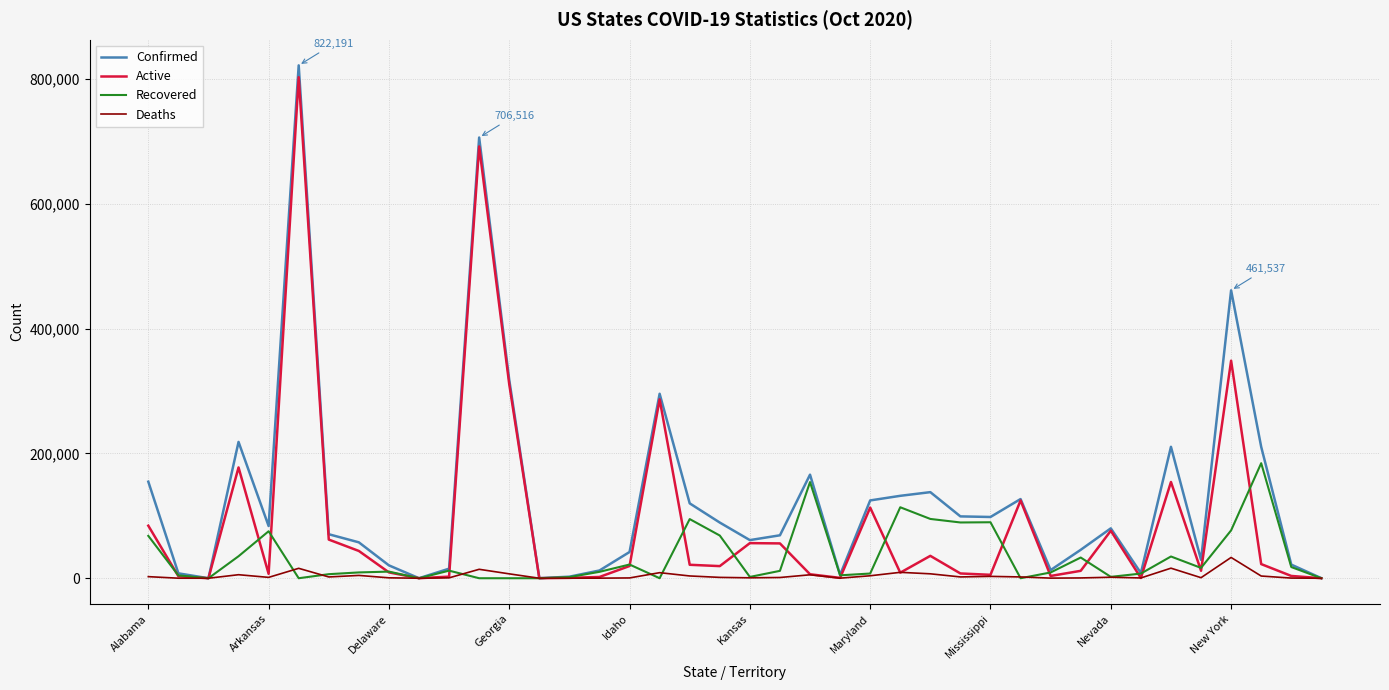

List the series in order of their peak value, highest first.

Confirmed, Active, Recovered, Deaths